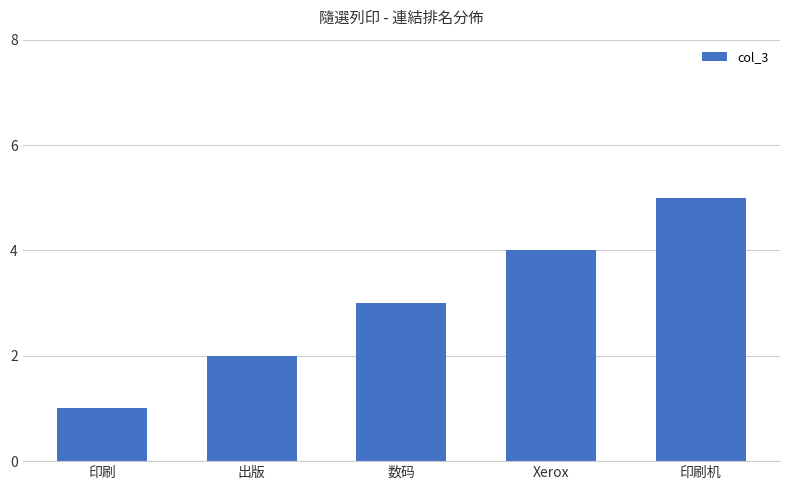

At which label is the value closest to 3?

数码